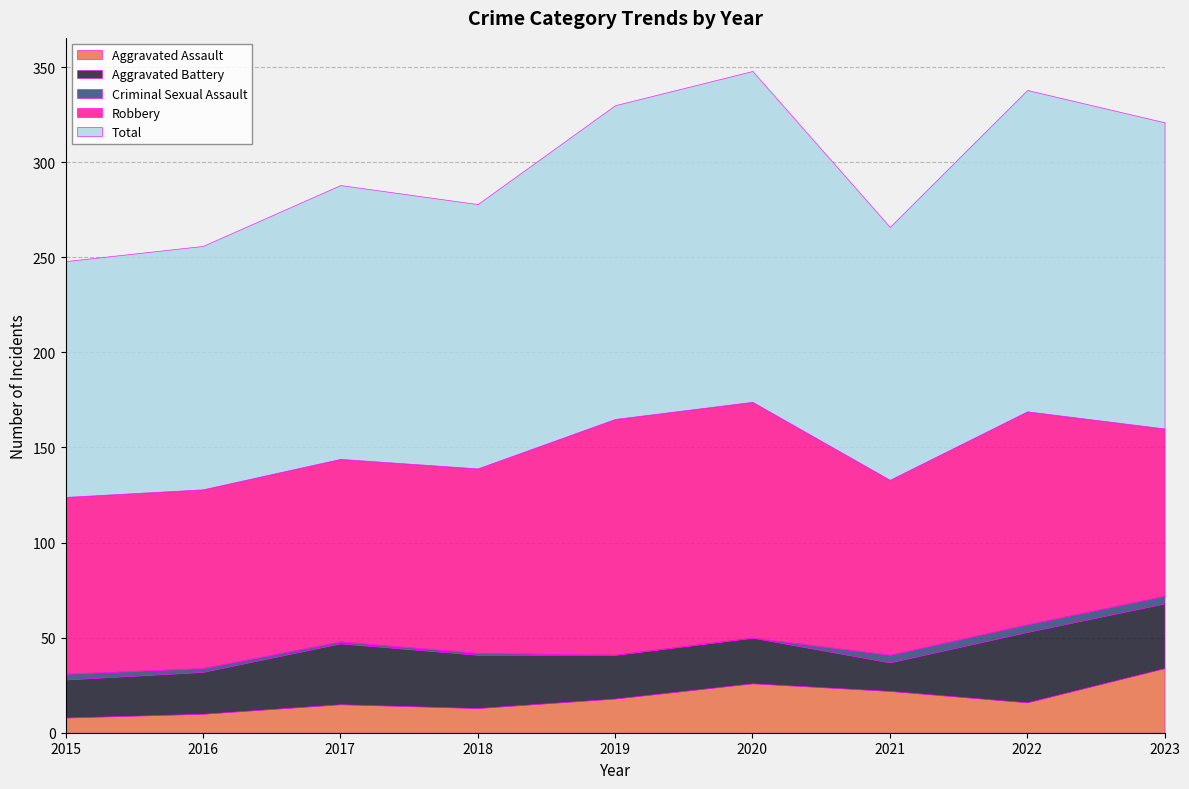

What is the difference between the Criminal Sexual Assault values at 2016 and 2018?

1